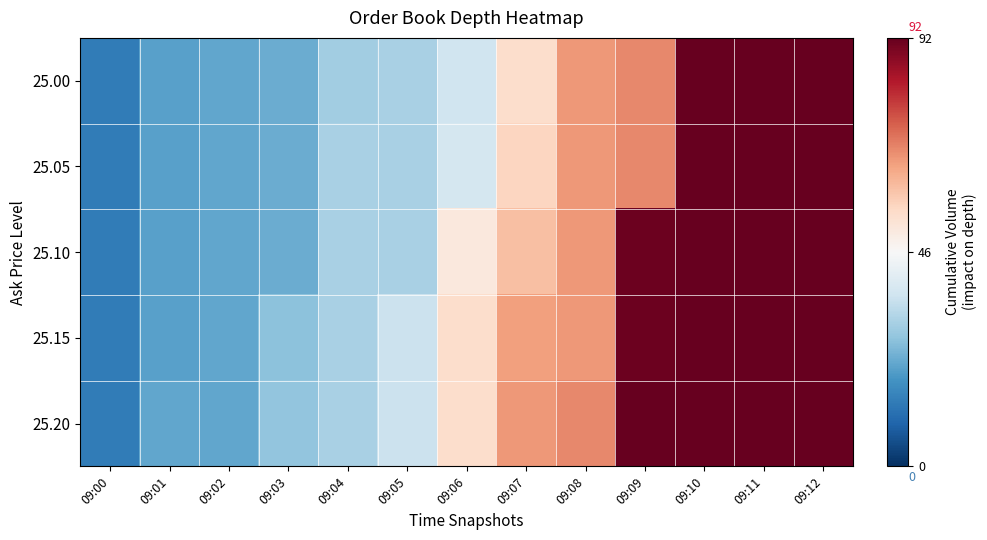

Rank the series by their maximum value, from highest to lowest.

25.00, 25.05, 25.10, 25.15, 25.20